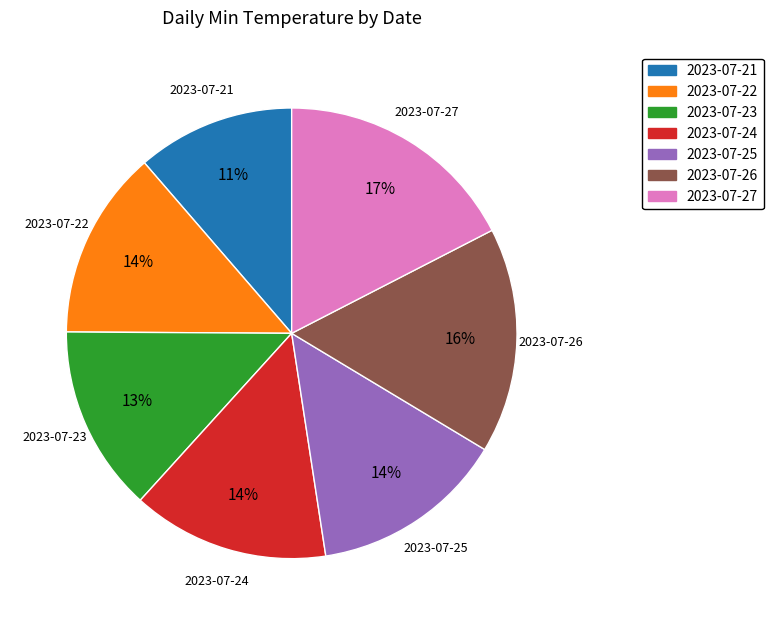

True or false: 2023-07-27 accounts for 9% of the total.

False